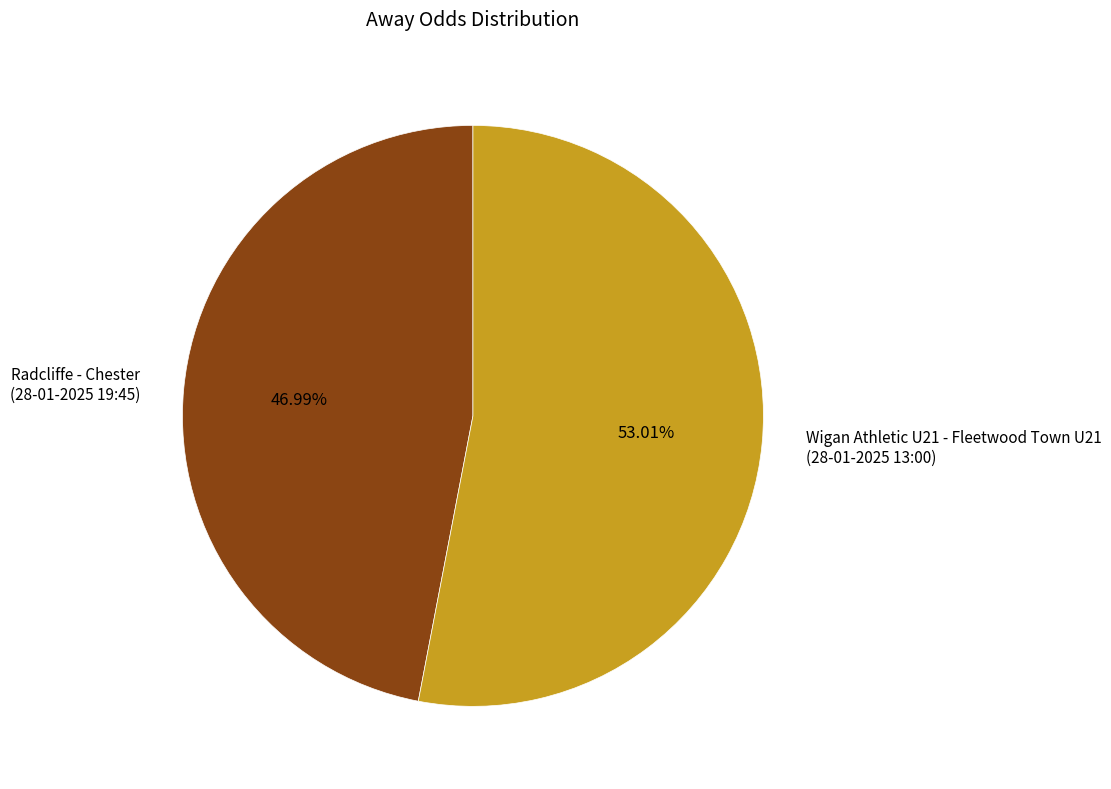

Does any single category account for the majority?

Yes